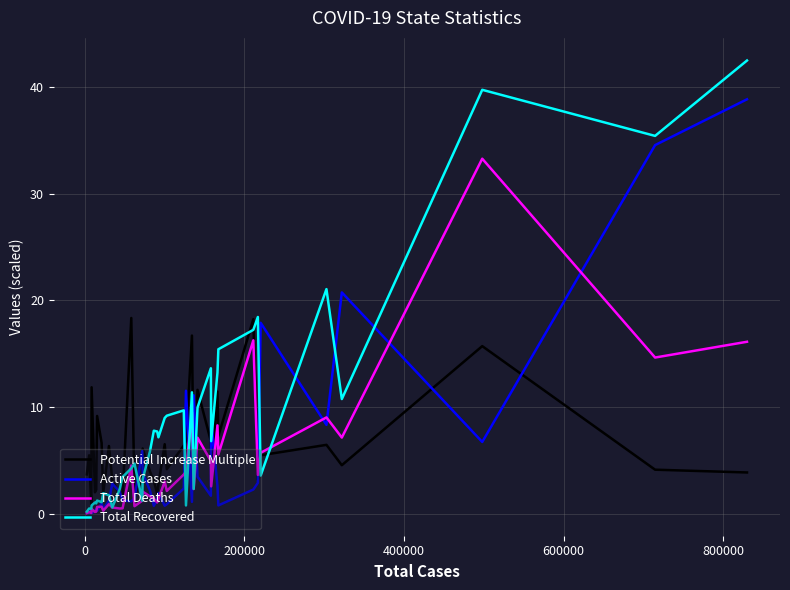

List the series in order of their peak value, lowest first.

Potential Increase Multiple, Total Deaths, Active Cases, Total Recovered